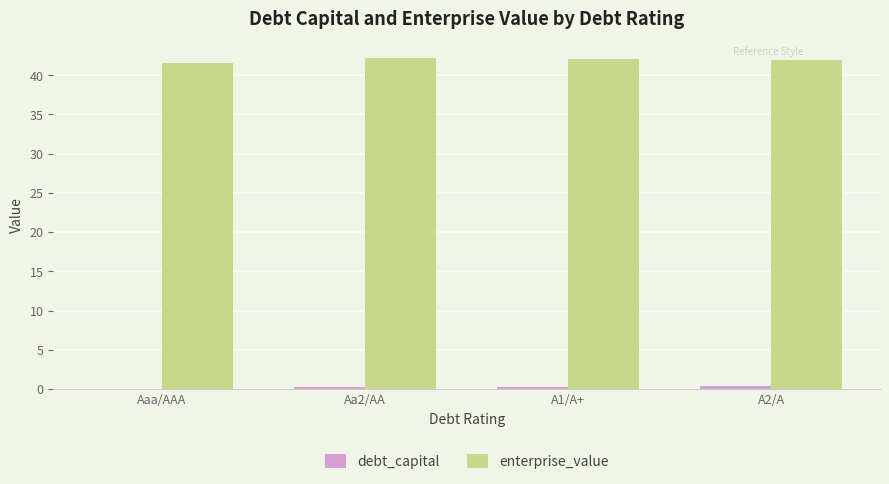

Count the number of categories in the chart.

4